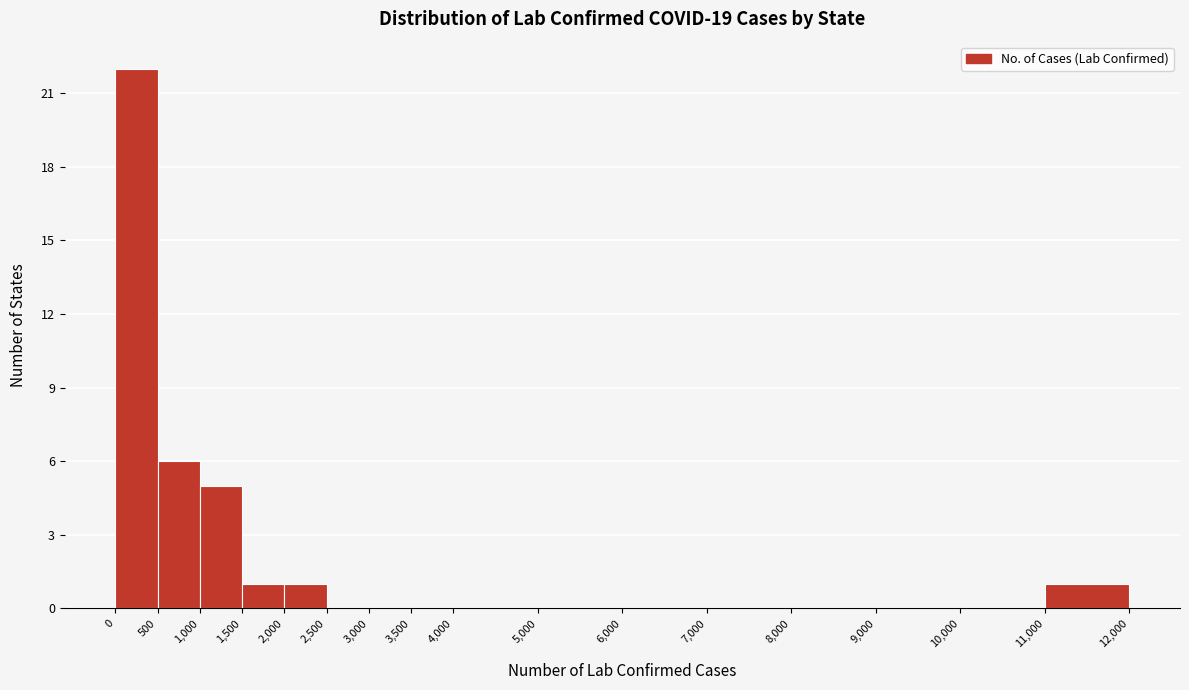

Reading left to right, transcribe this chart: for each bar, give the range it covers on the x-axis and its height. The values are not printed on the chart, so give them approximately, as read against the axis.

0 to 500: 22
500 to 1,000: 6
1,000 to 1,500: 5
1,500 to 2,000: 1
2,000 to 2,500: 1
2,500 to 3,000: 0
3,000 to 3,500: 0
3,500 to 4,000: 0
4,000 to 5,000: 0
5,000 to 6,000: 0
6,000 to 7,000: 0
7,000 to 8,000: 0
8,000 to 9,000: 0
9,000 to 10,000: 0
10,000 to 11,000: 0
11,000 to 12,000: 1